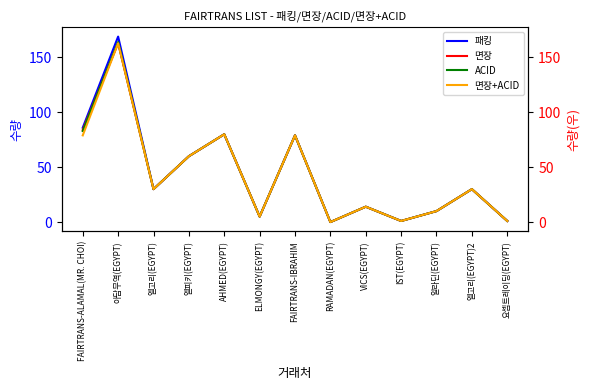

Is the value of 패킹 at IST(EGYPT) greater than the value of 면장+ACID at 엘피키(EGYPT)?

No